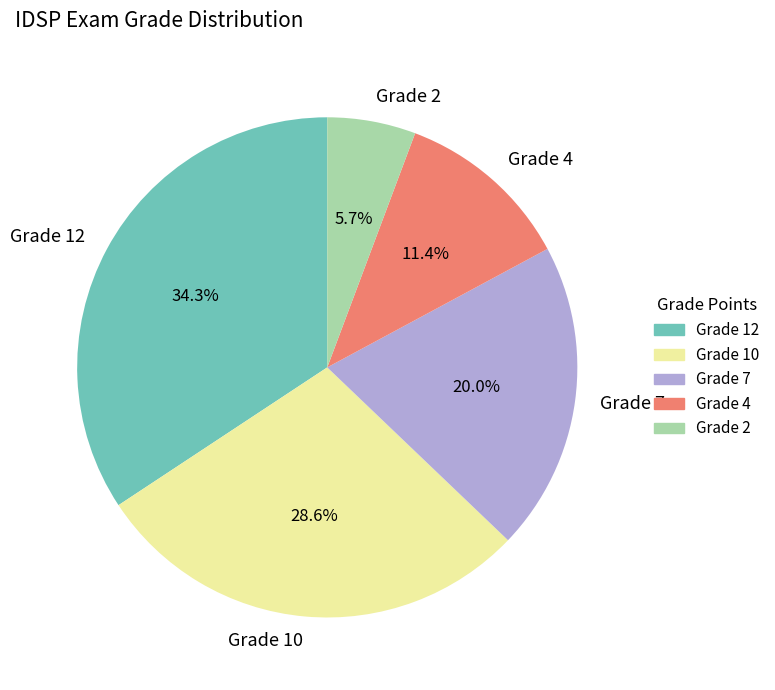

Does any single category account for the majority?

No